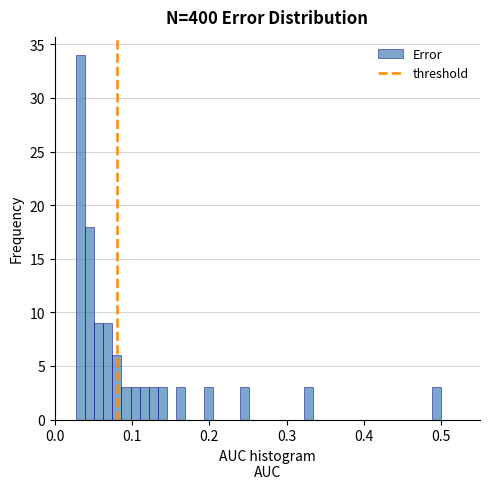

Read against the x-axis, roughly where is the centre of the tallest bar?

0.03